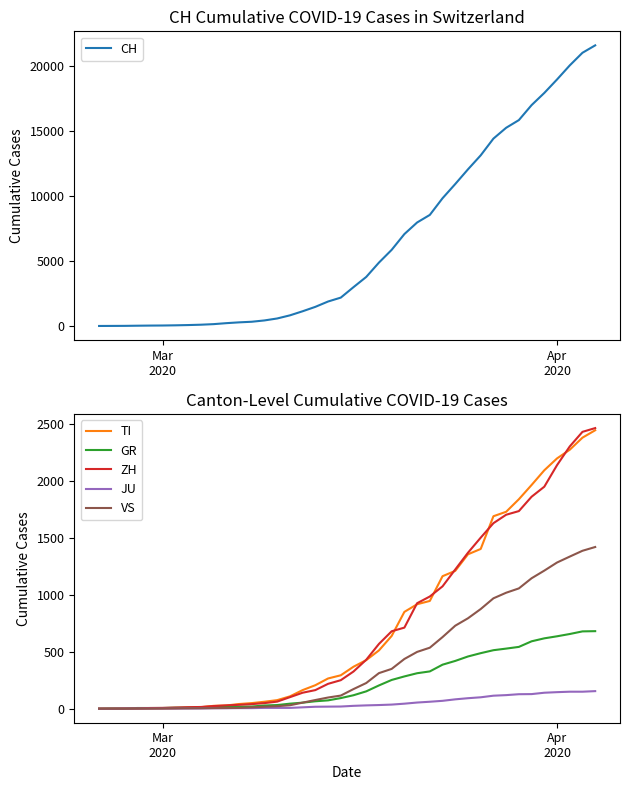

What is the highest value of the ZH series?

2461